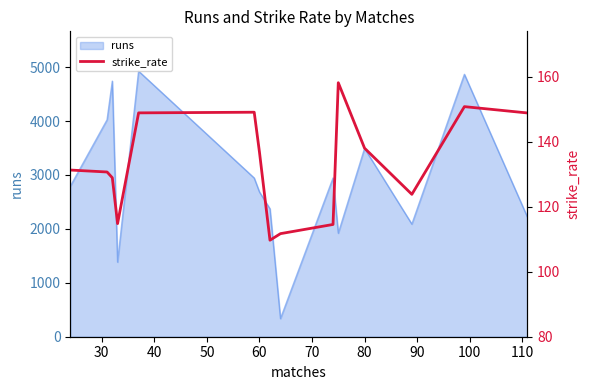

Reading left to right, what are all the values shown in this chart?

131.3	130.7	128.9	114.8	148.9	149.1	136.8	109.7	111.7	114.6	158.2	138.0	123.8	150.8	148.9